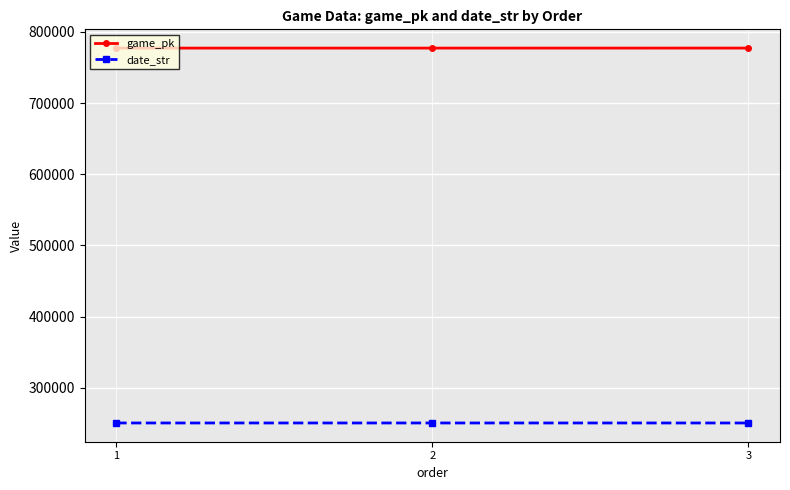

What is the total value across all series at 1?

1027938